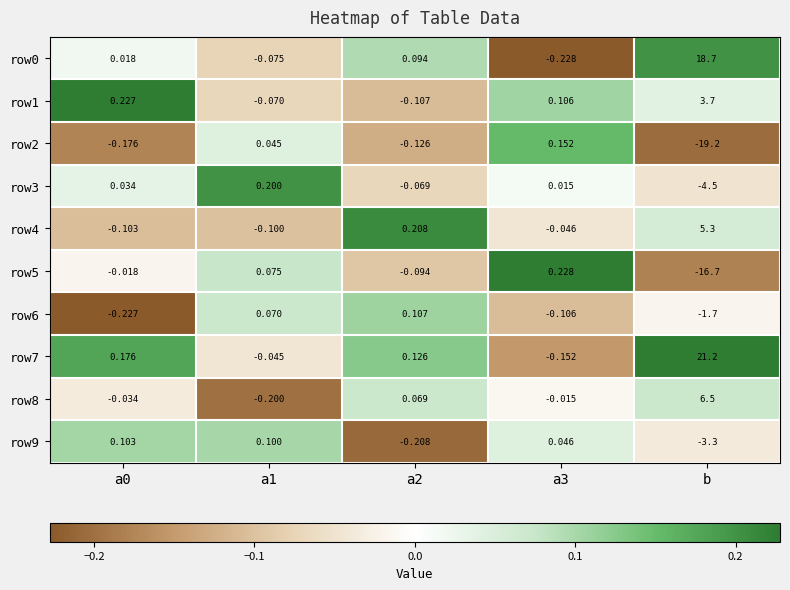

At which label does row3 reach its minimum?

b